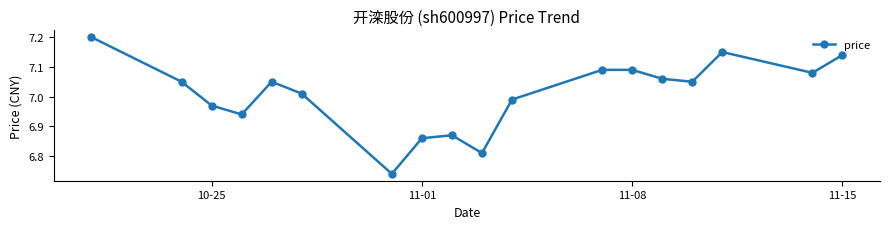

True or false: there are more than 1 points higher than both neighbors.

True